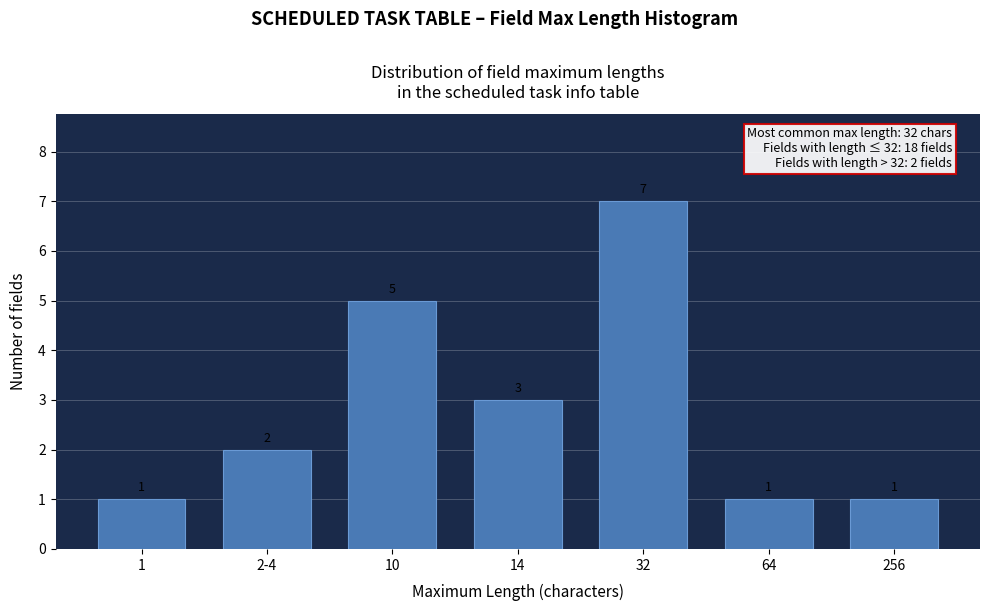

Reading right to left, transcribe all the data shown in this chart.

256=1	64=1	32=7	14=3	10=5	2-4=2	1=1